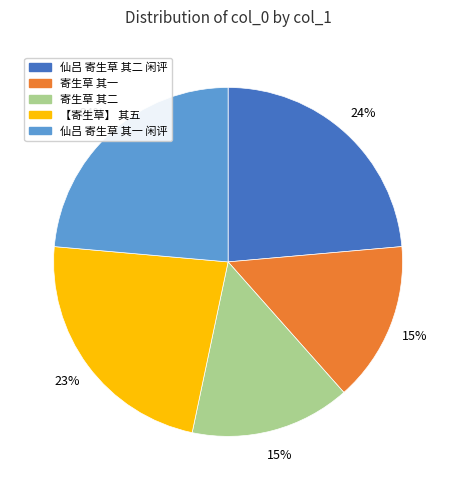

Which has a higher value, 寄生草 其二 or 仙吕 寄生草 其二 闲评?

仙吕 寄生草 其二 闲评